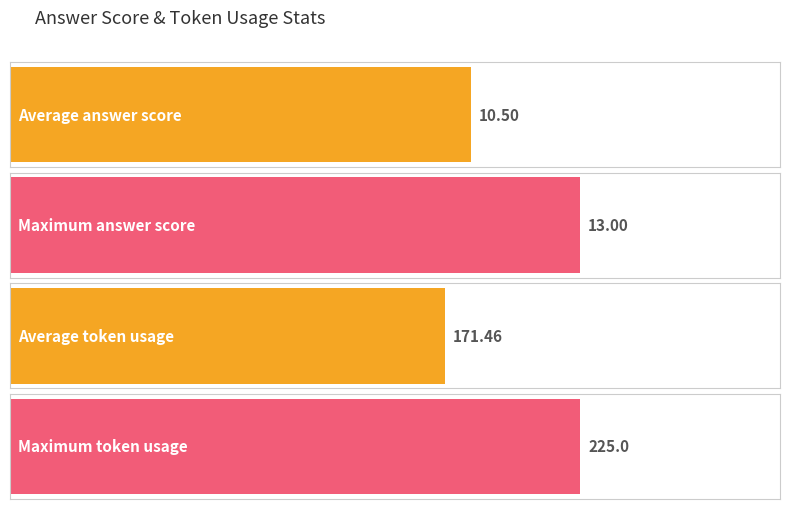

The answer series shows 12 at 11. True or false?

False